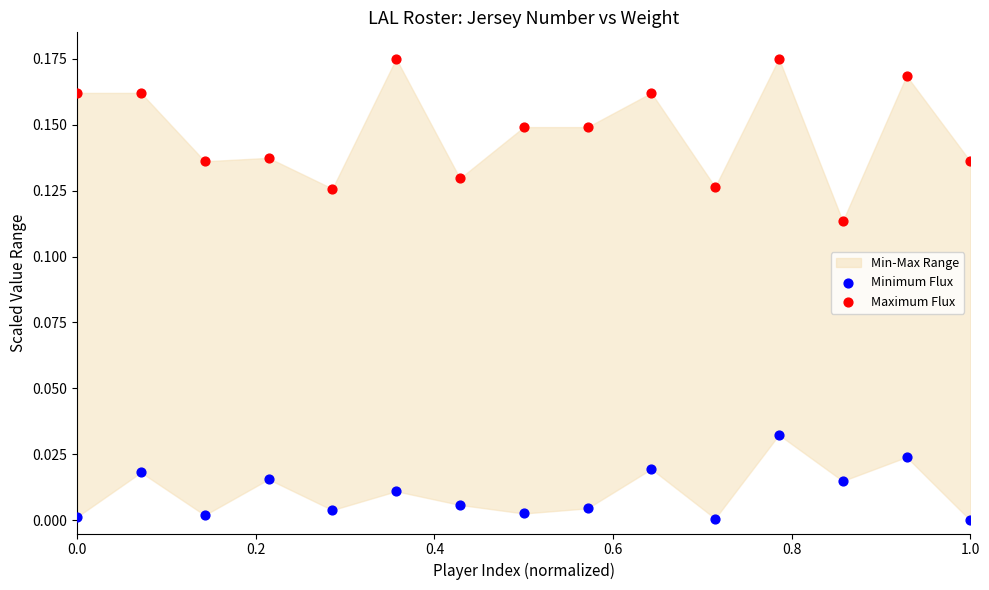

Which series reaches the minimum Y coordinate?

Minimum Flux